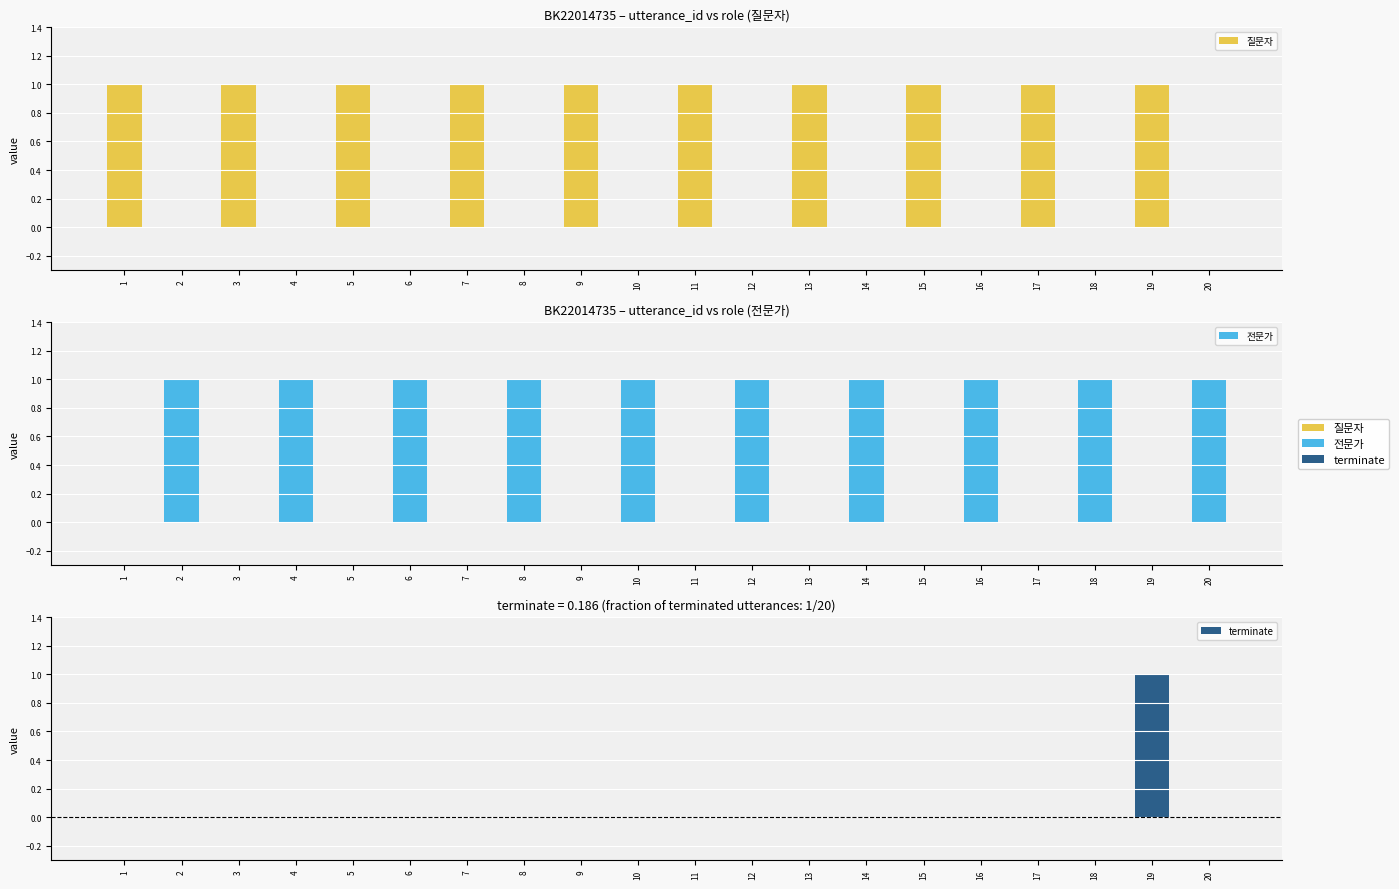

Count the 전문가 values in the range 0 to 1.

20